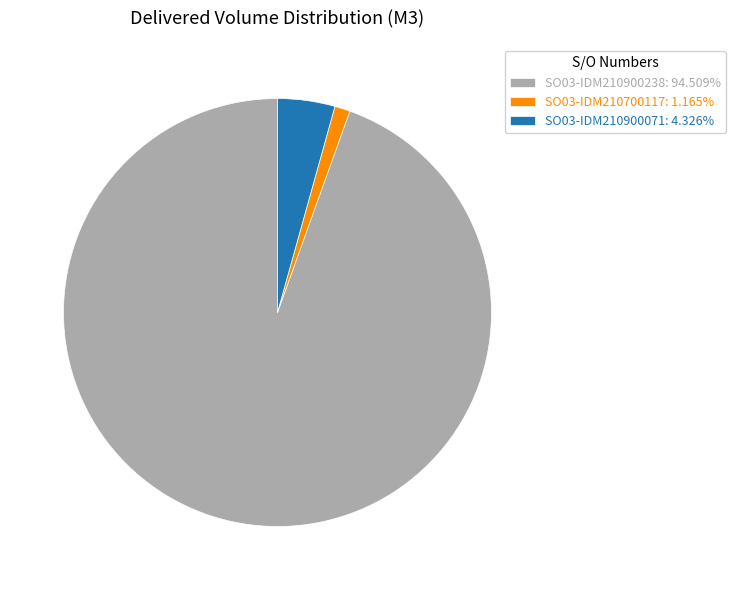

The SO03-IDM210900238 slice represents 95% of the pie. True or false?

True